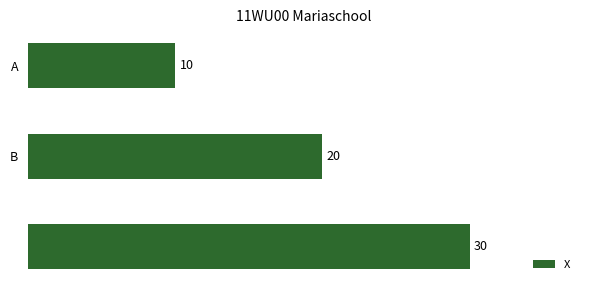

What is the minimum value shown in the chart?

10